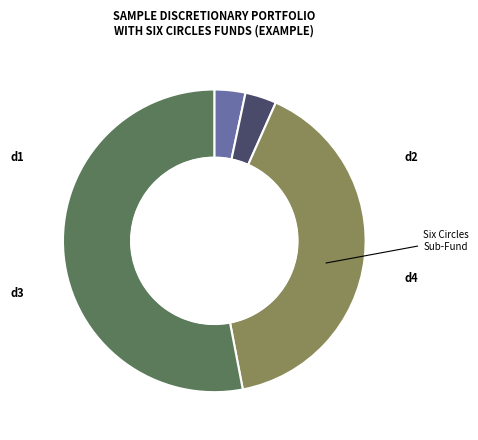

What percentage is the d3 slice, to the nearest percent?

40%